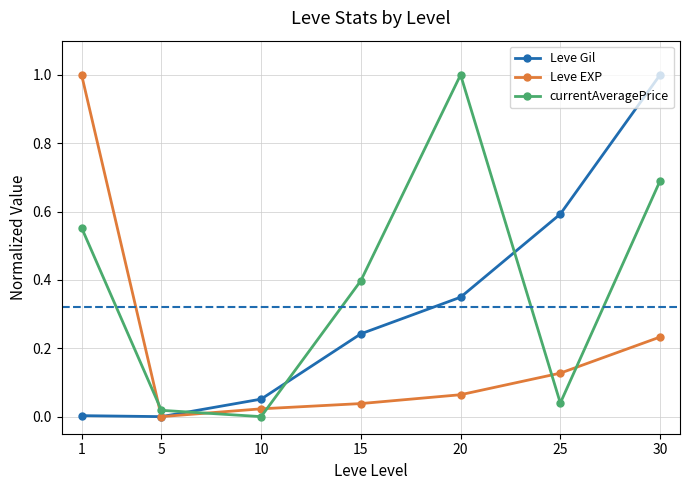

True or false: Leve Gil has more than 0 points higher than both neighbors.

False